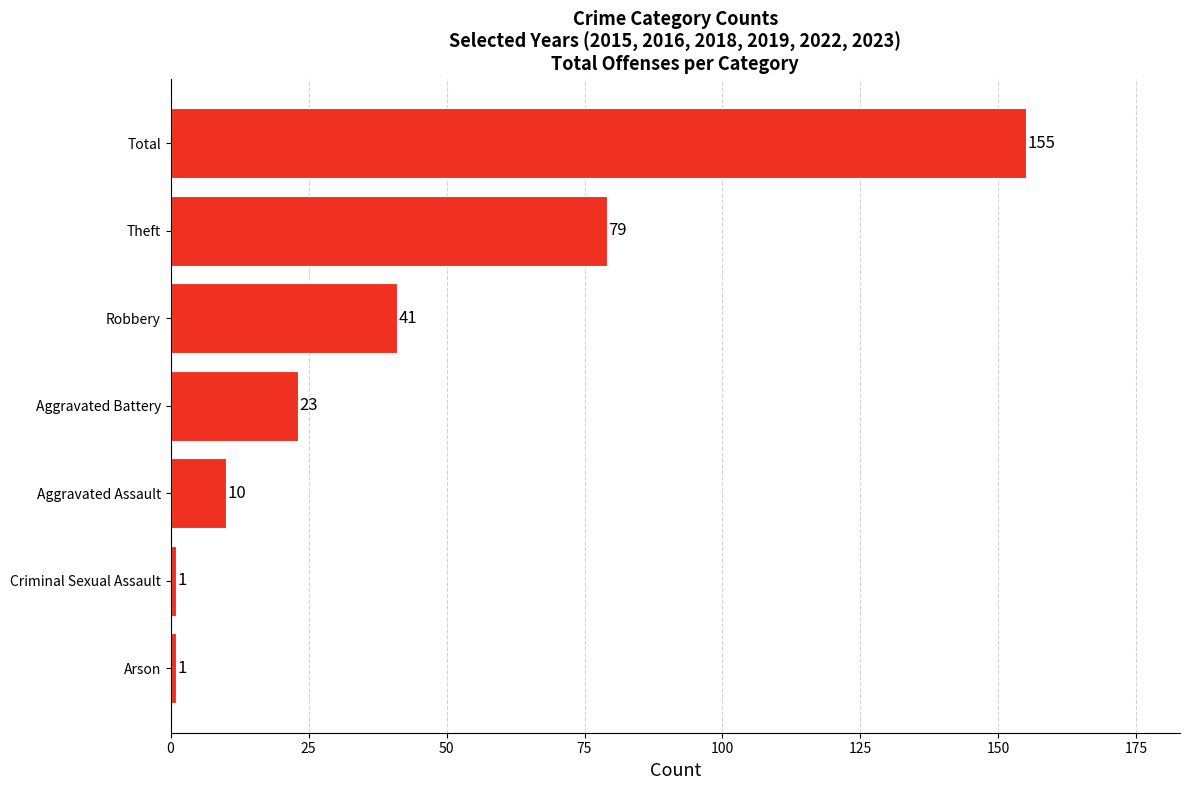

Count the number of data series in this chart.

1